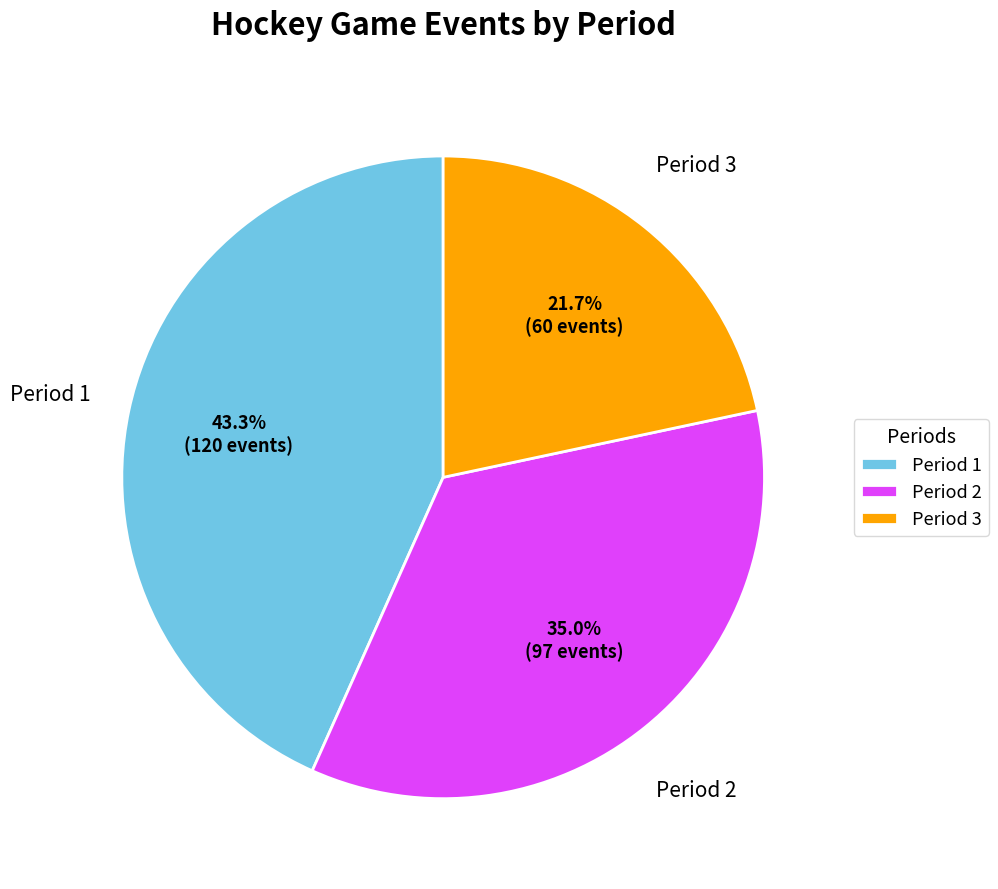

To the nearest percent, what percentage of the pie is Period 3?

22%